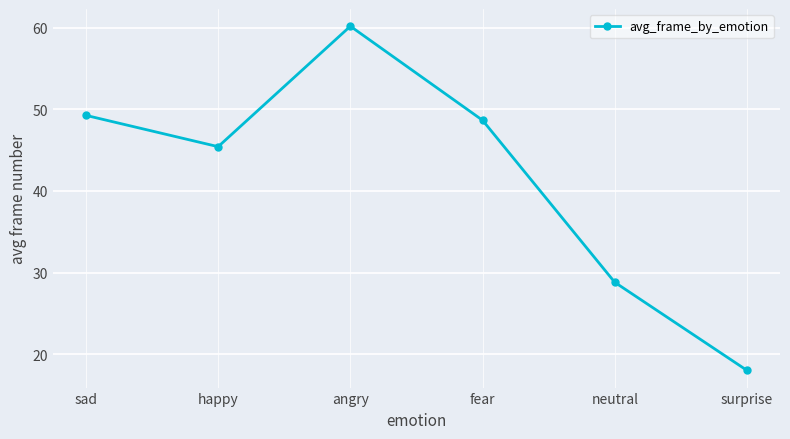

What position from the right is happy?

5